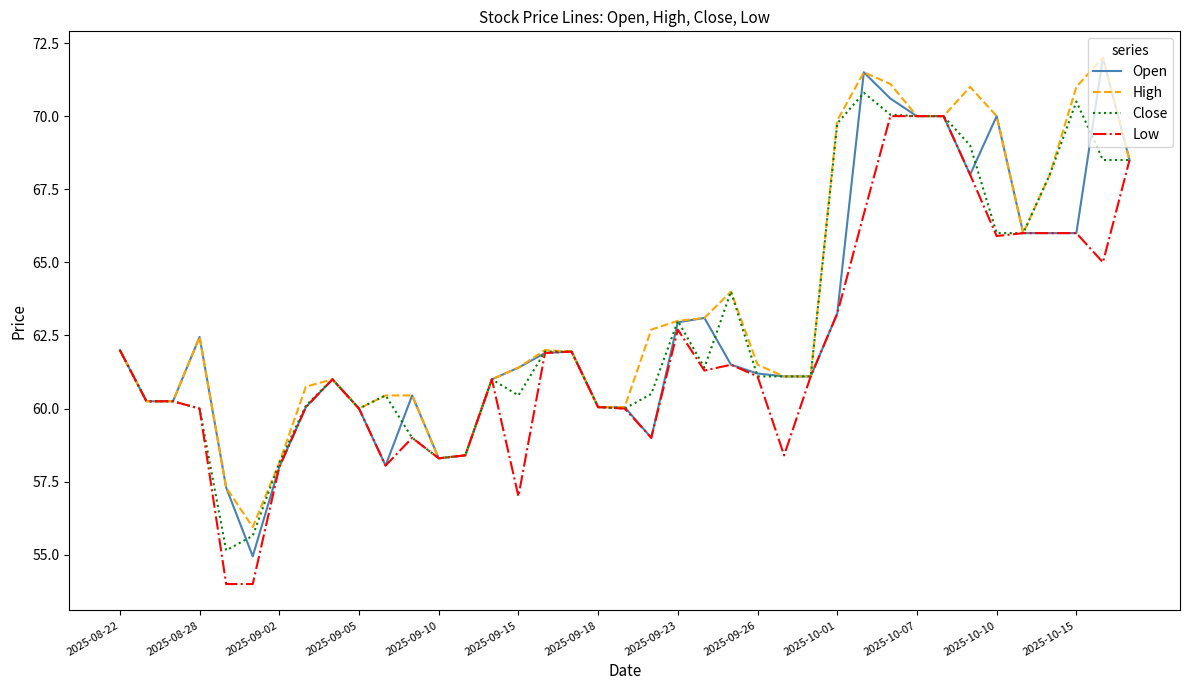

Does the chart display data point markers on the line(s)?

No